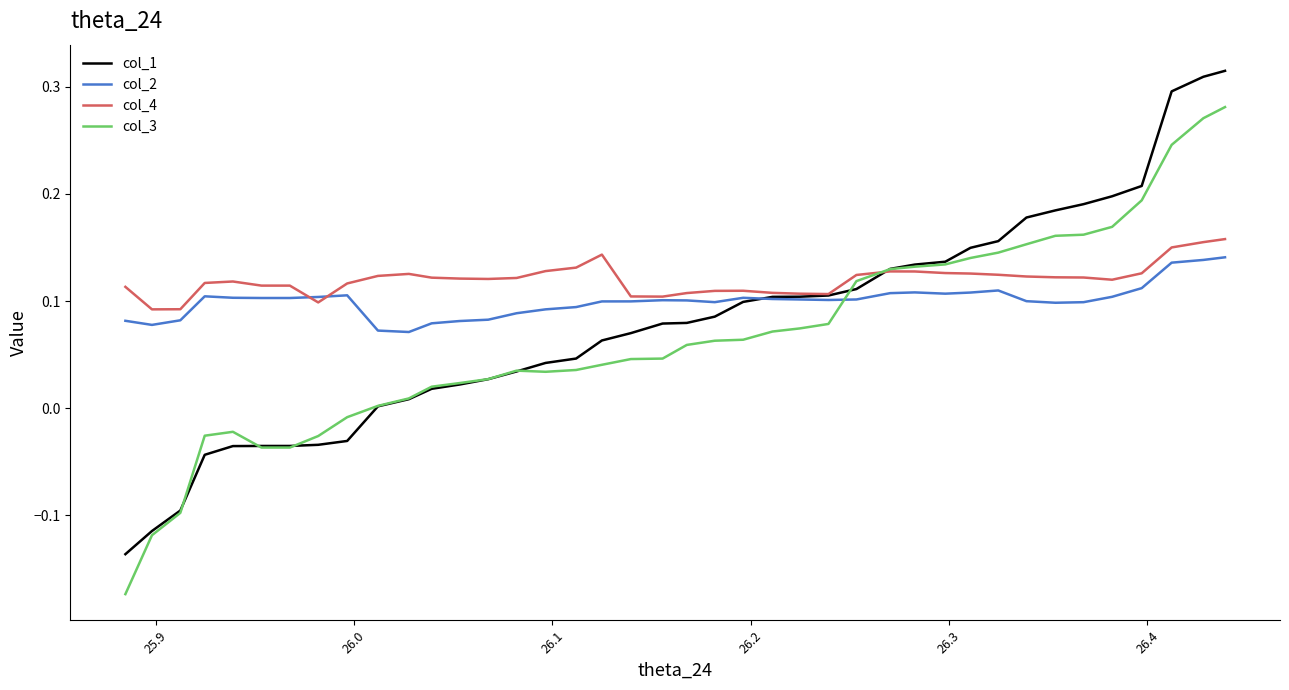

Rank the series by their average value, from lowest to highest.

col_3, col_1, col_2, col_4